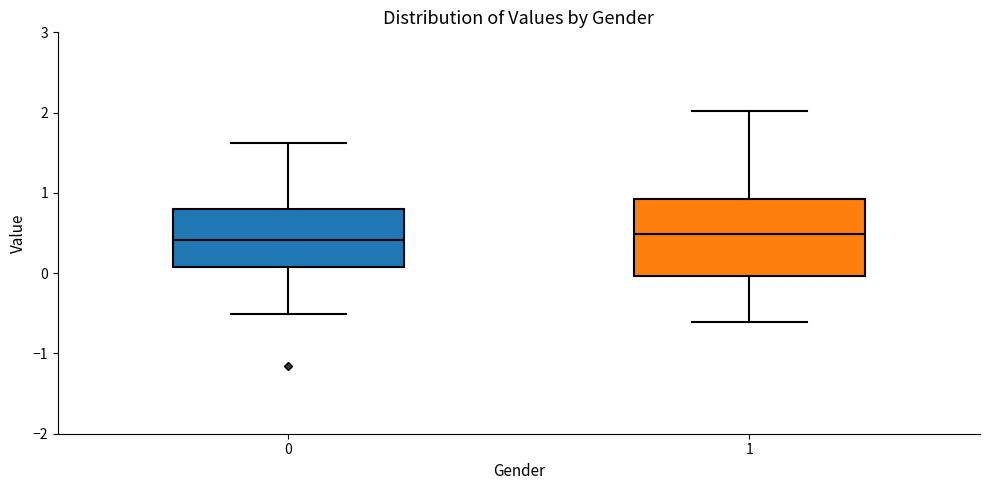

Which box is the tallest, from its lower edge to its upper edge?

1